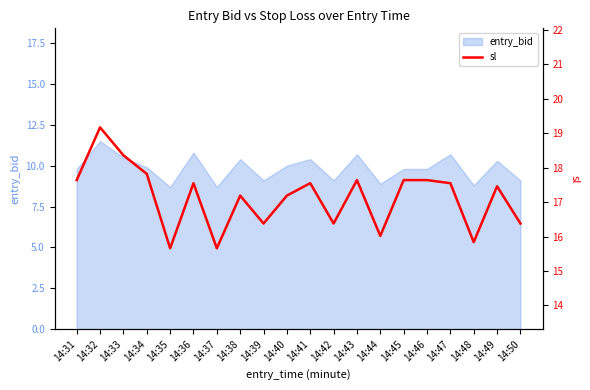

List the labels in order of value, smallest first.

14:35, 14:37, 14:48, 14:44, 14:39, 14:42, 14:50, 14:38, 14:40, 14:49, 14:36, 14:41, 14:47, 14:31, 14:43, 14:45, 14:46, 14:34, 14:33, 14:32